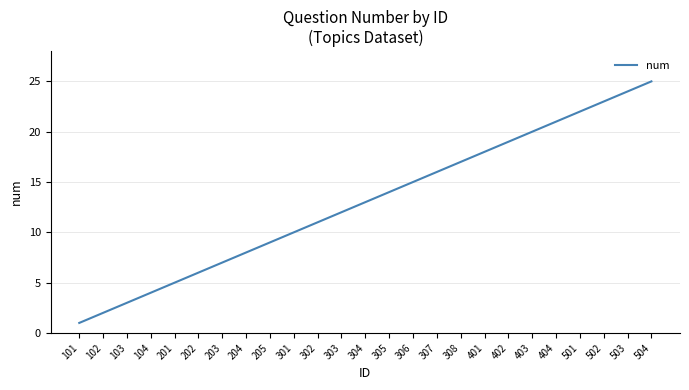

What is the difference between the second highest and second lowest values?

22